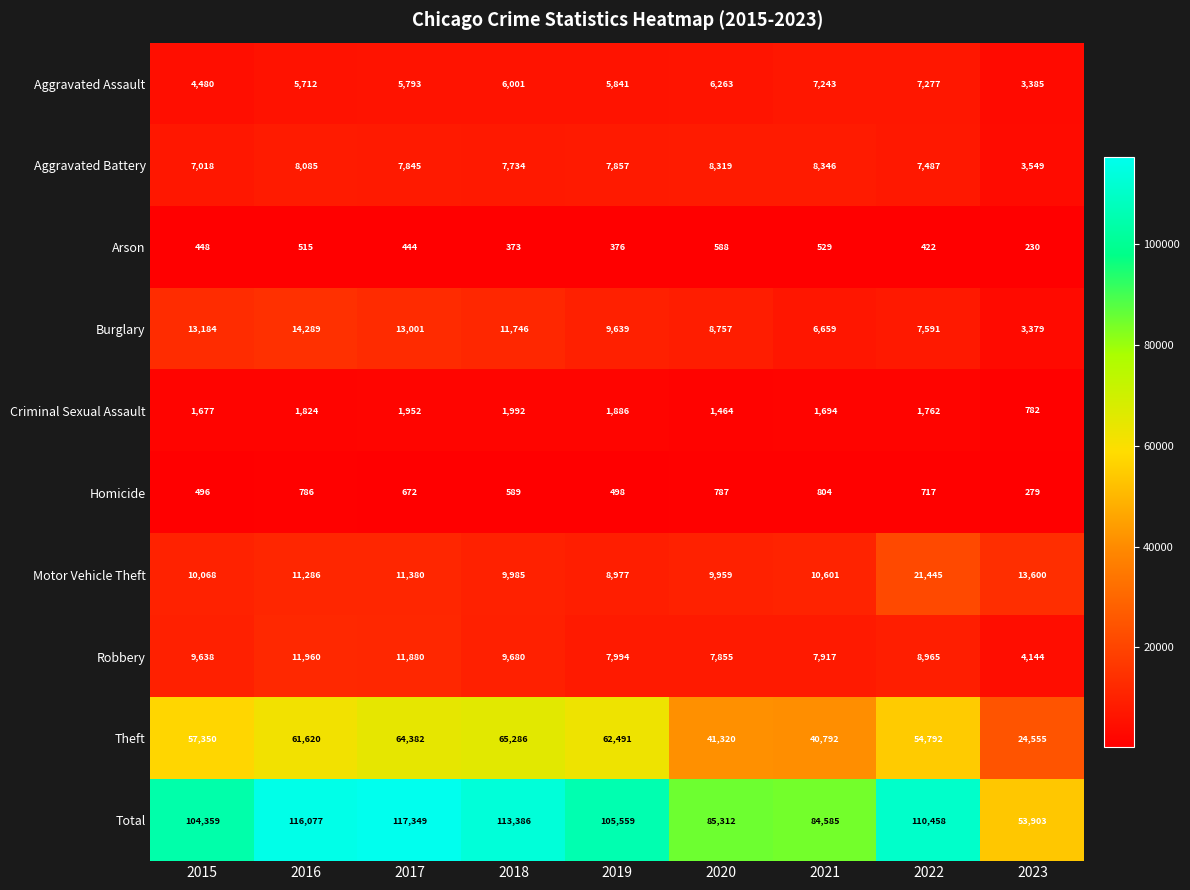

True or false: Motor Vehicle Theft has a value of 9985 at 2018.

True